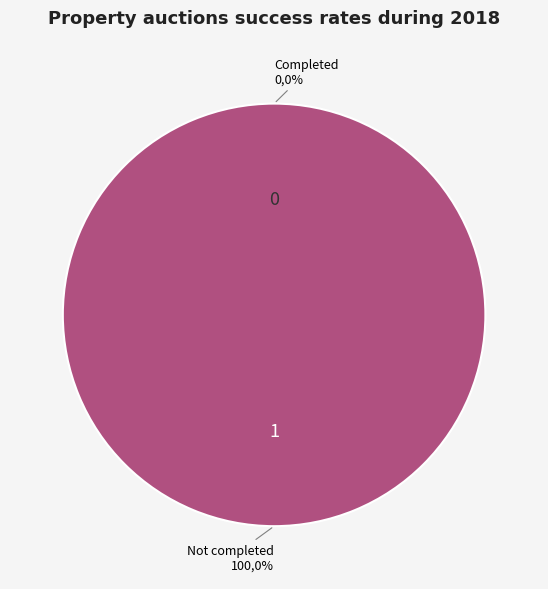

The 1 slice represents 99% of the pie. True or false?

False